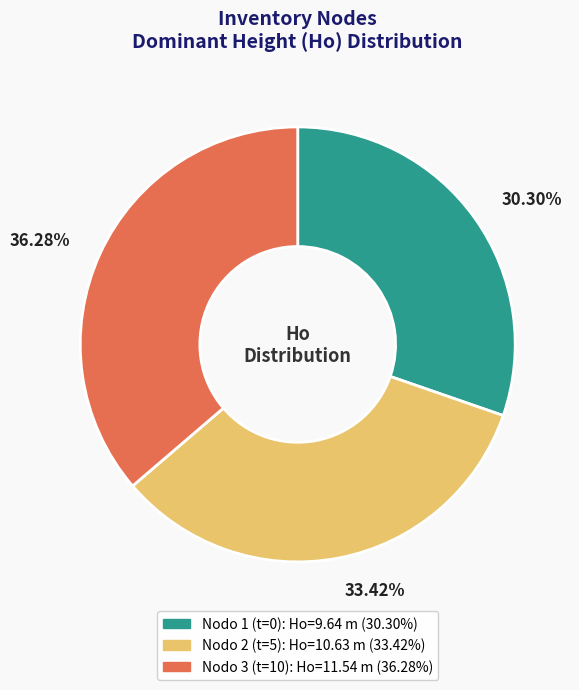

Is there a majority slice in this chart?

No